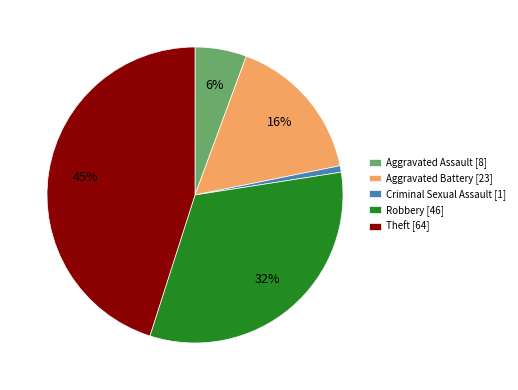

What percentage is the Robbery slice, to the nearest percent?

32%